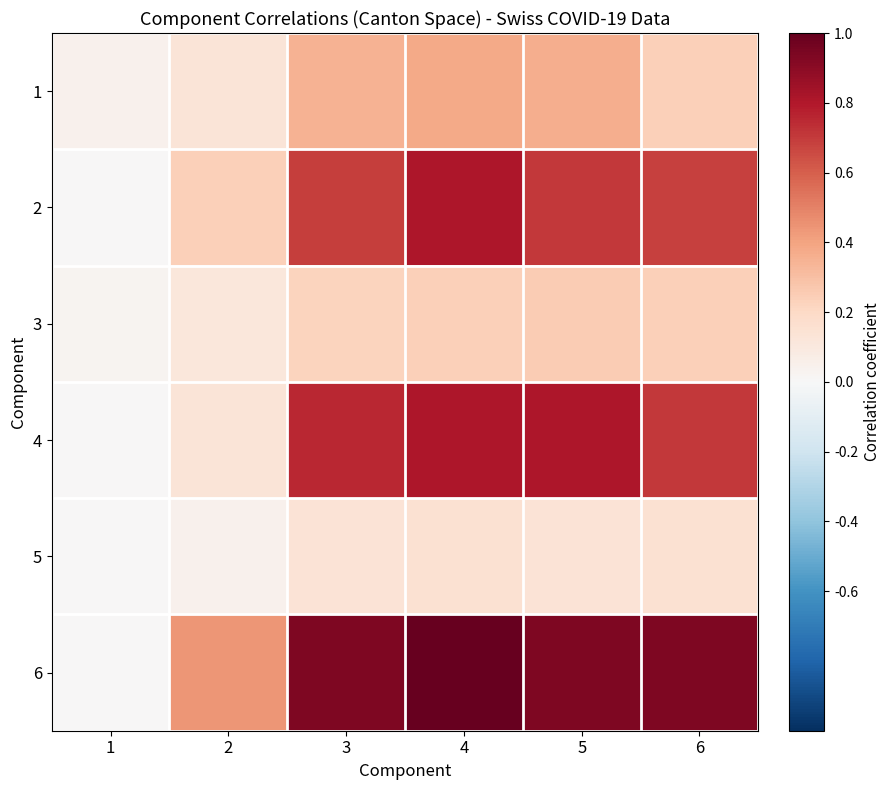

Which series has the largest range (max minus min)?

6